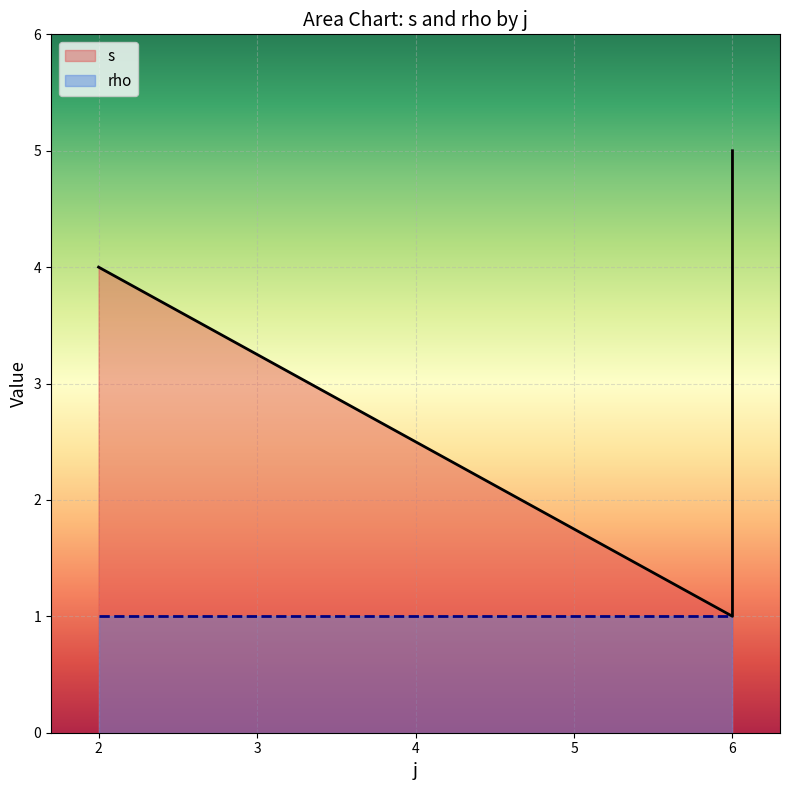

What is the smallest value displayed?

1